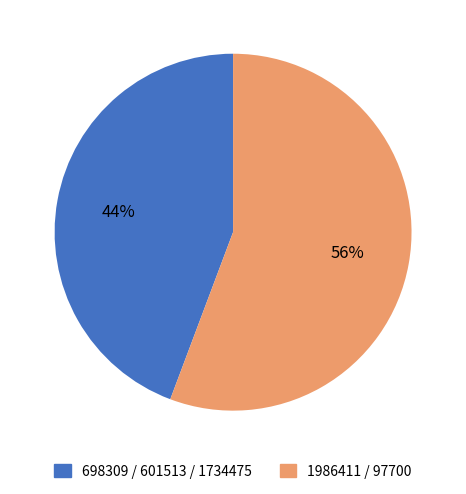

Approximately how many times larger is the value at 1986411 / 97700 compared to 698309 / 601513 / 1734475?

1.3